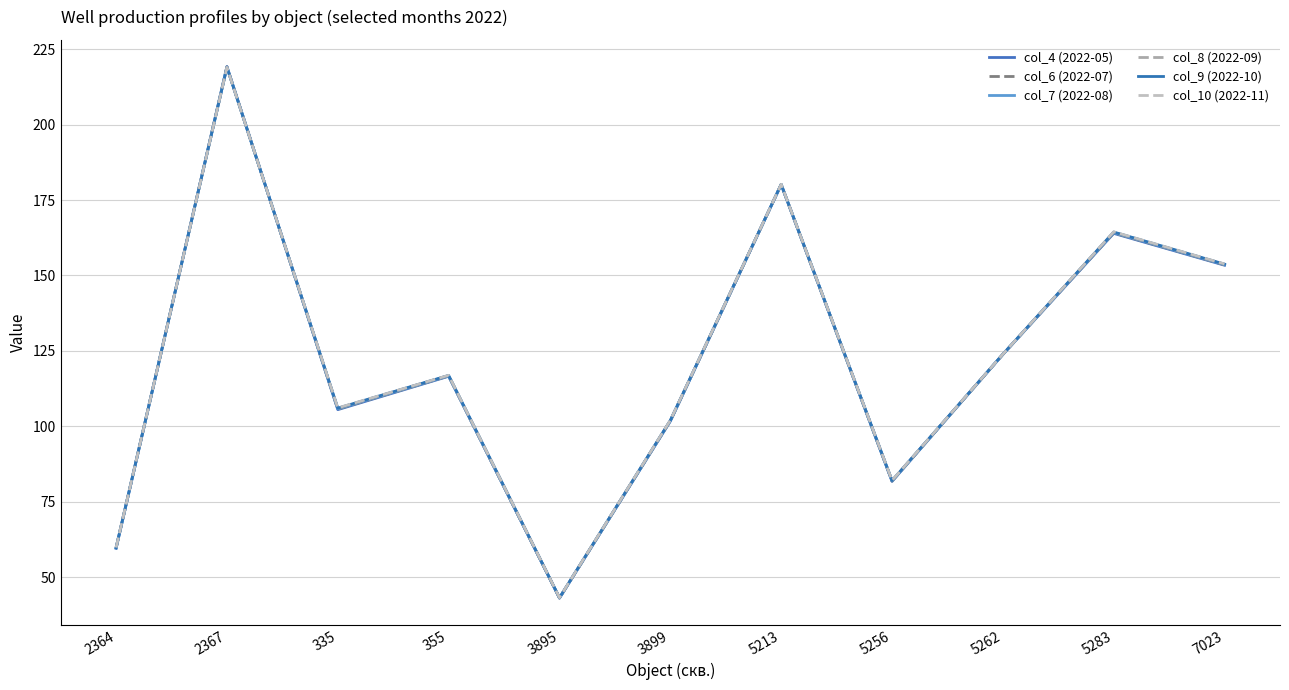

At which category is the sum across all series the highest?

2367